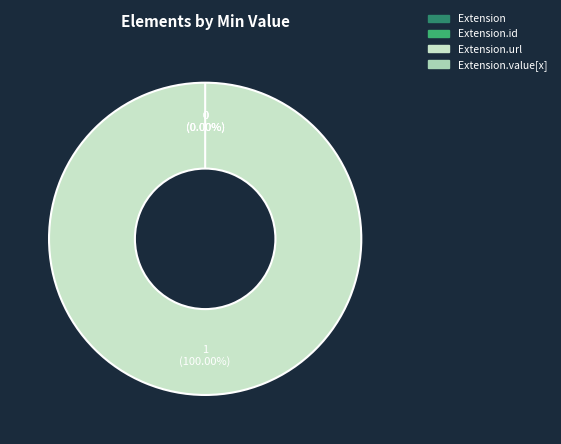

The Extension.id slice represents 0% of the pie. True or false?

True